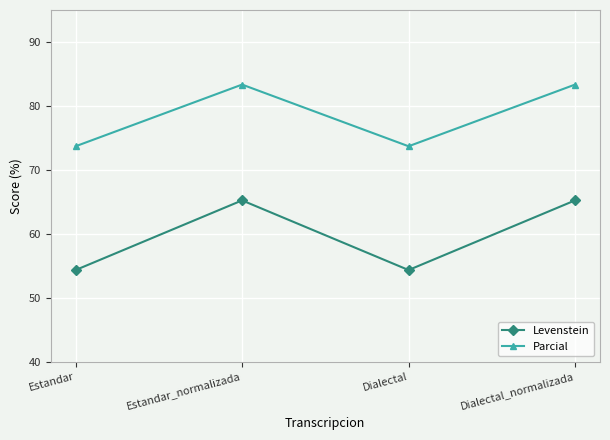

At how many categories does at least one series exceed 60?

4